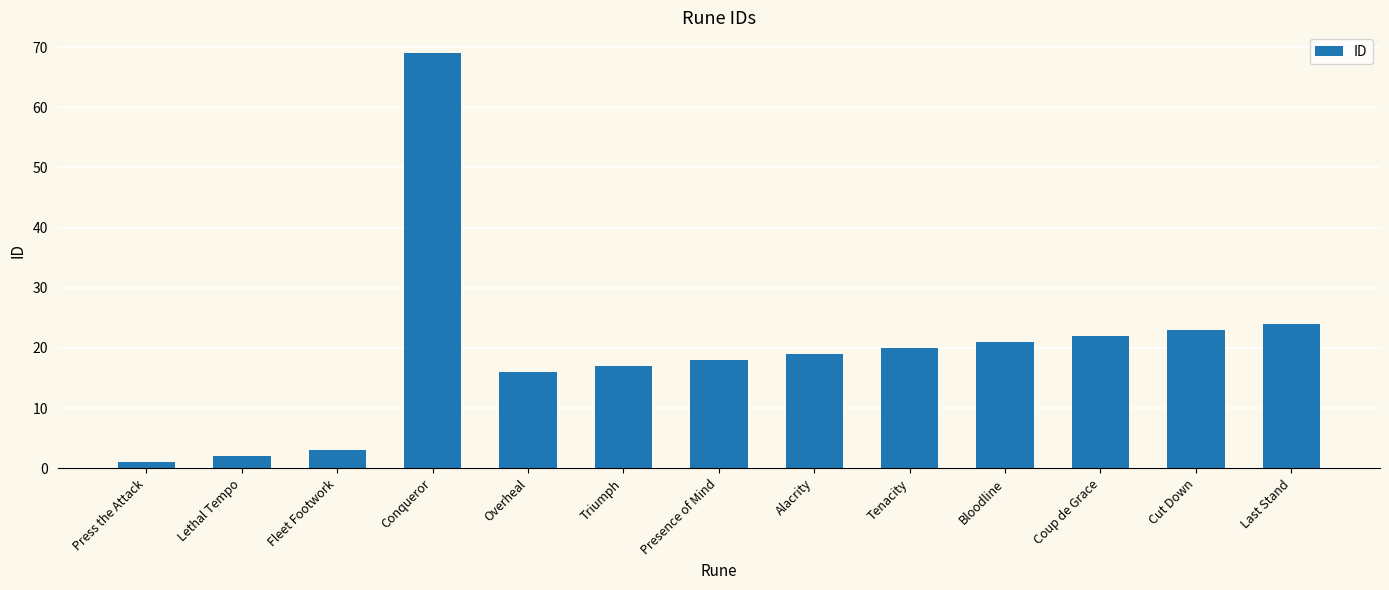

Count the number of categories in the chart.

13